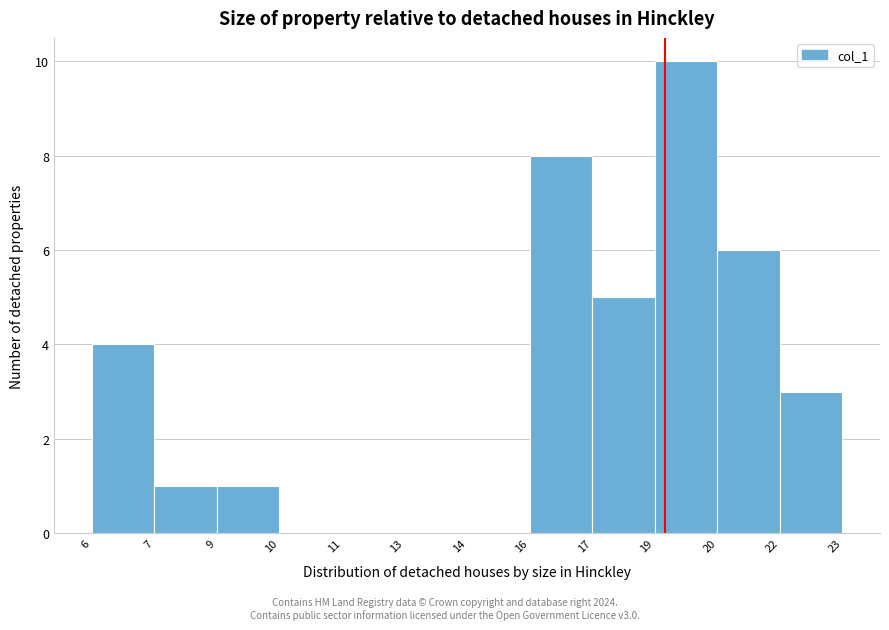

Reading left to right, transcribe all the data shown in this chart.

6=4	7=1	9=1	10=0	11=0	13=0	14=0	16=8	17=5	19=10	20=6	22=3